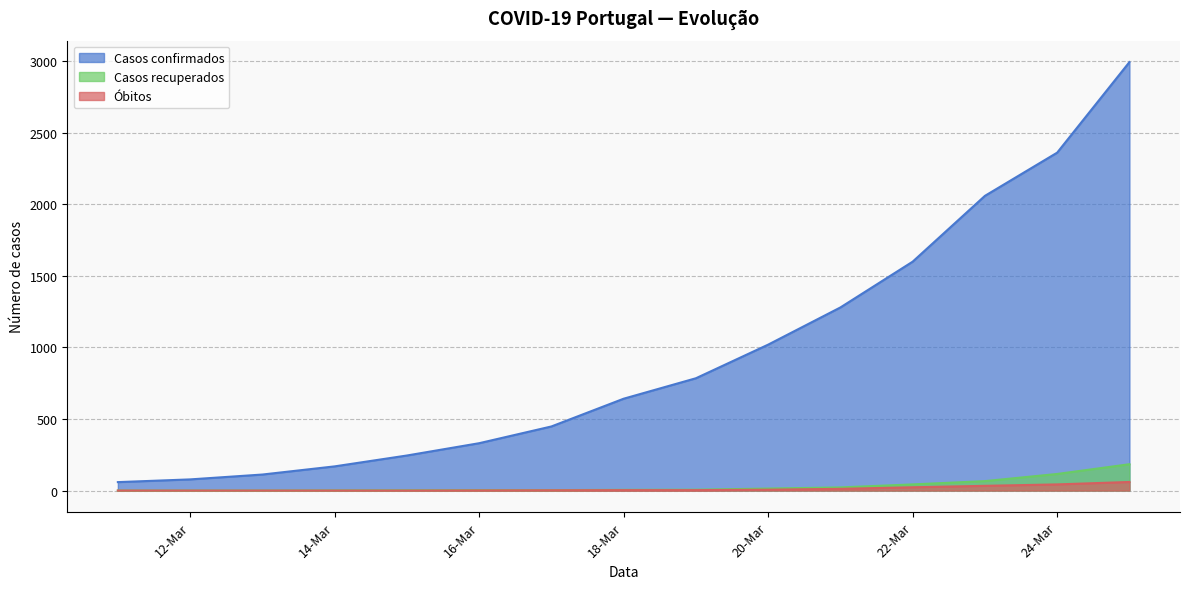

Which series has the widest spread of values?

Casos confirmados